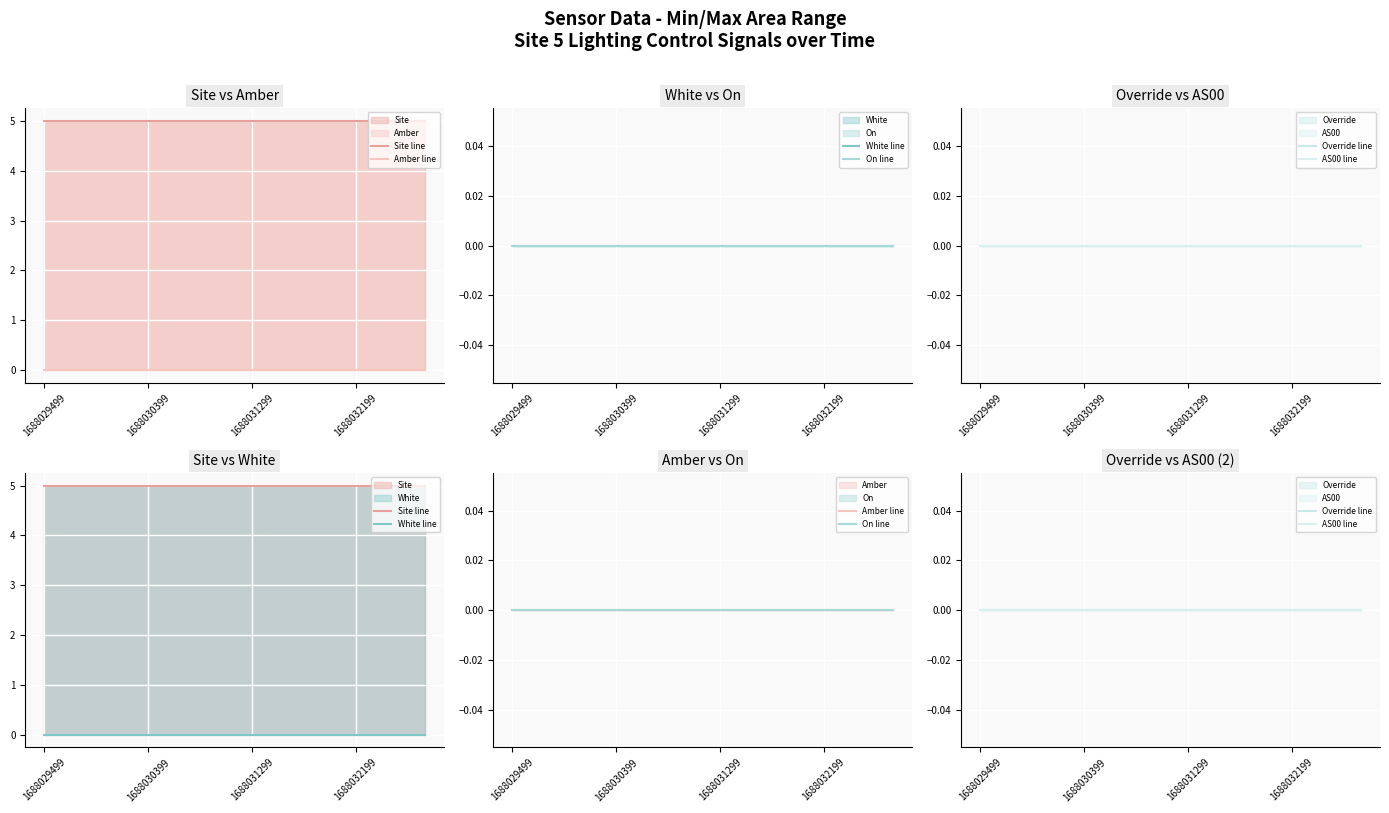

At which category does the chart reach its minimum across all series?

1688029499